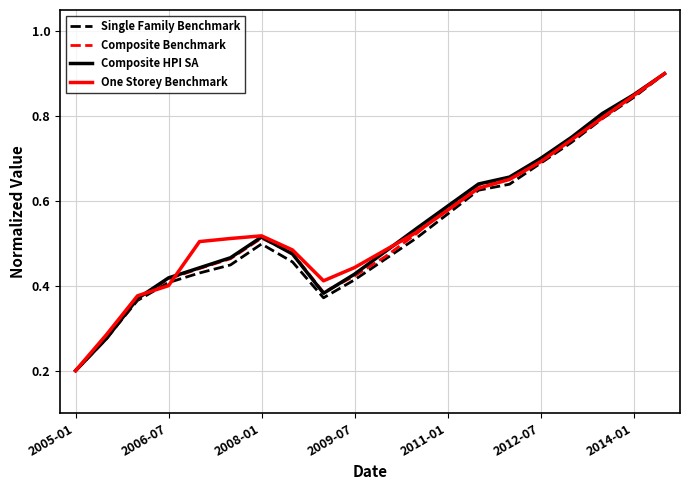

What are all the series names shown in the legend?

Single Family Benchmark, Composite Benchmark, Composite HPI SA, One Storey Benchmark